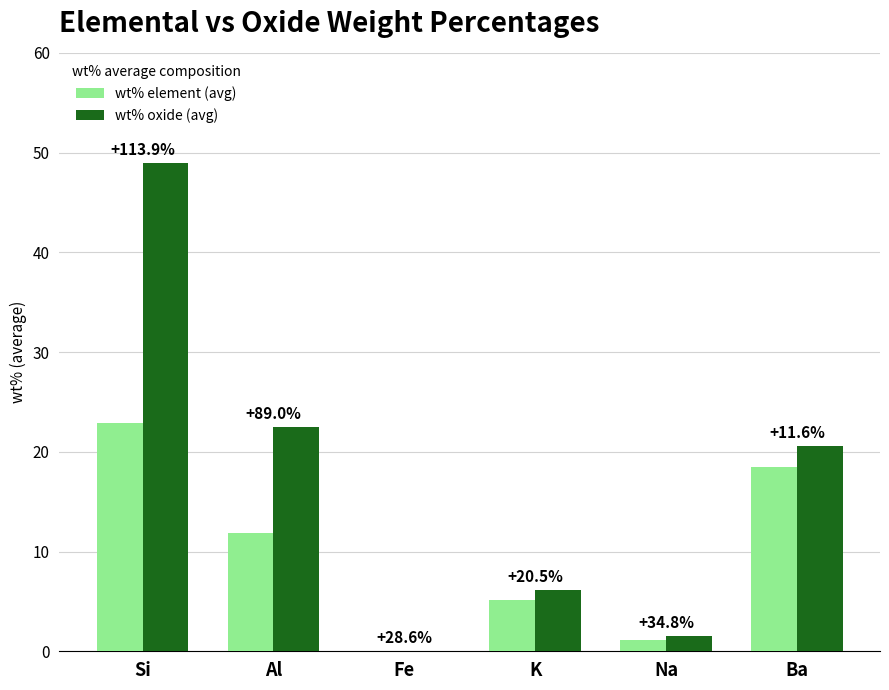

Rank the categories by wt% oxide (avg) value from highest to lowest.

Si, Al, Ba, K, Na, Fe